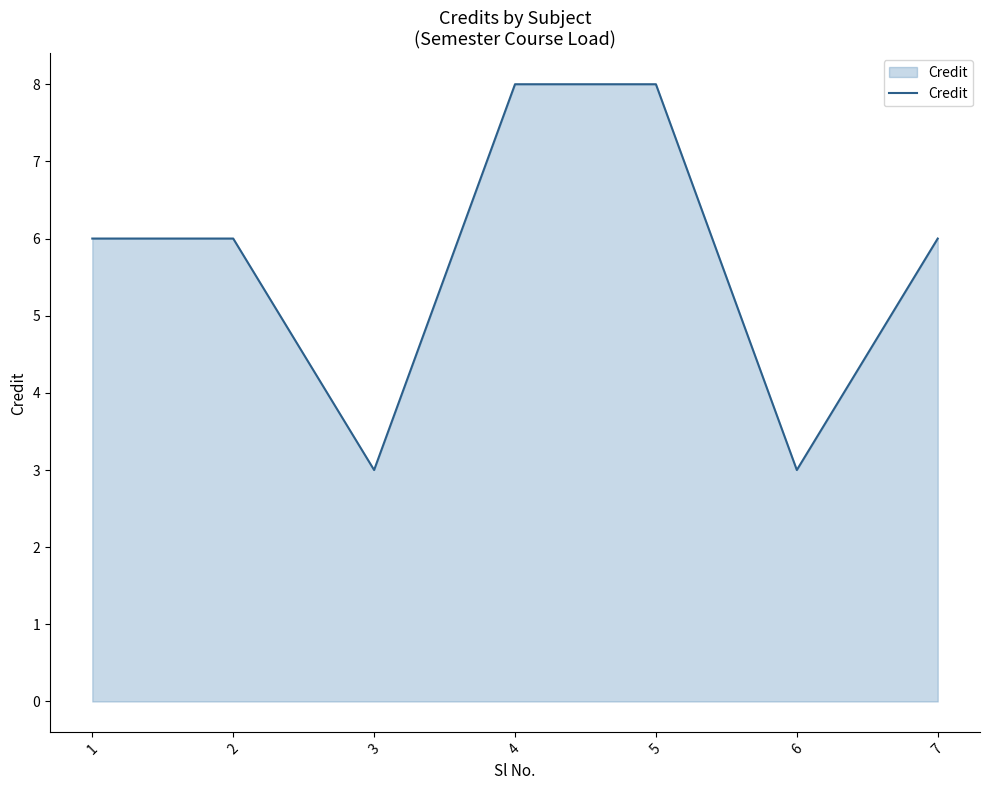

How many lines are shown in the chart?

1